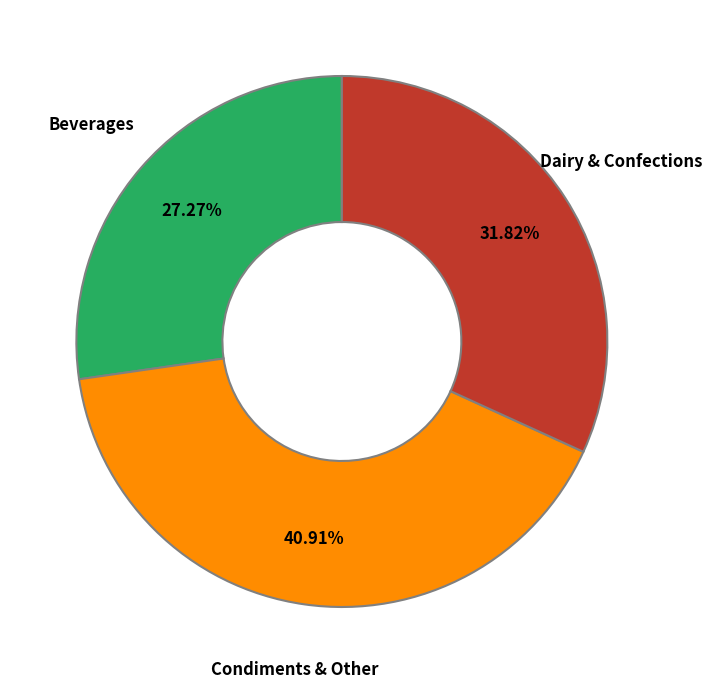

Is there a majority slice in this chart?

No